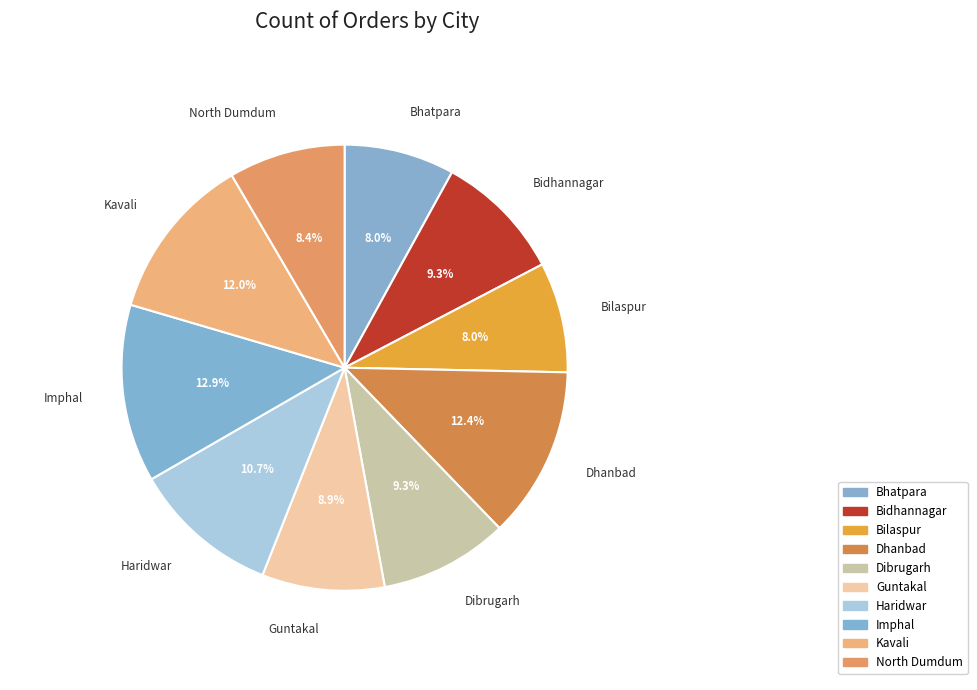

How many segments does this pie chart have?

10